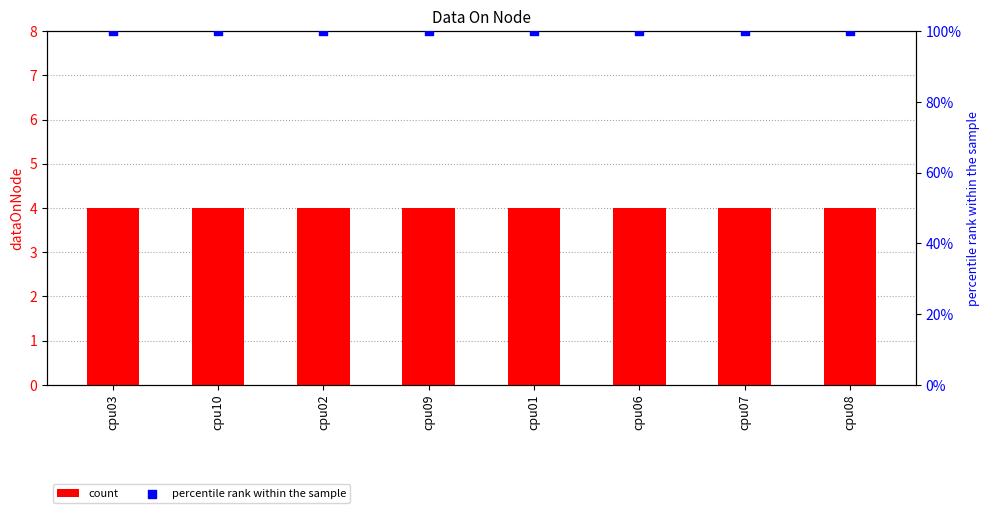

Which series has the largest total across all categories?

percentile rank within the sample